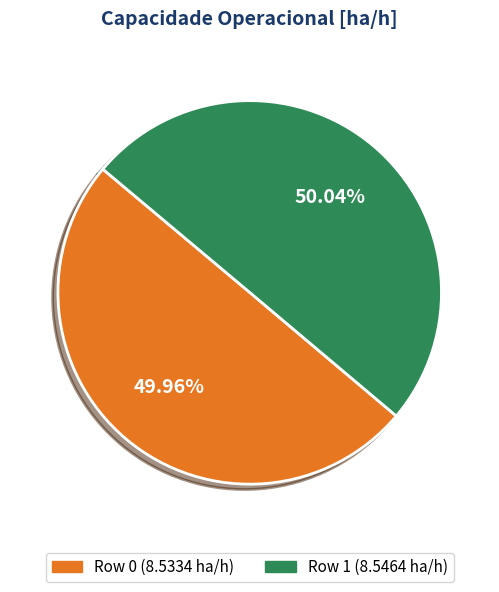

Approximately how many times larger is the value at Row 1 compared to Row 0?

1.0